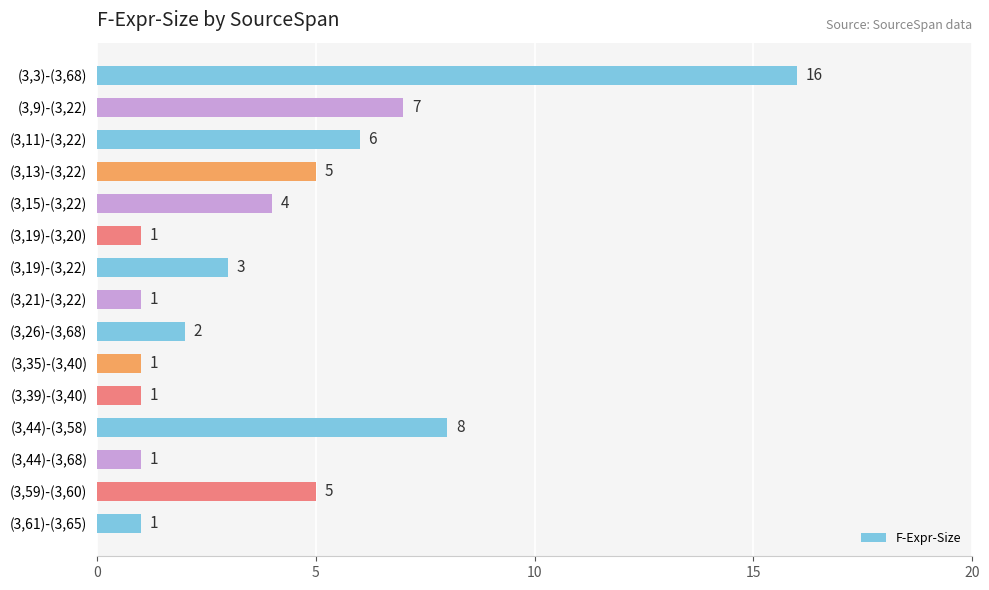

At which label is the value closest to 8?

(3,44)-(3,58)